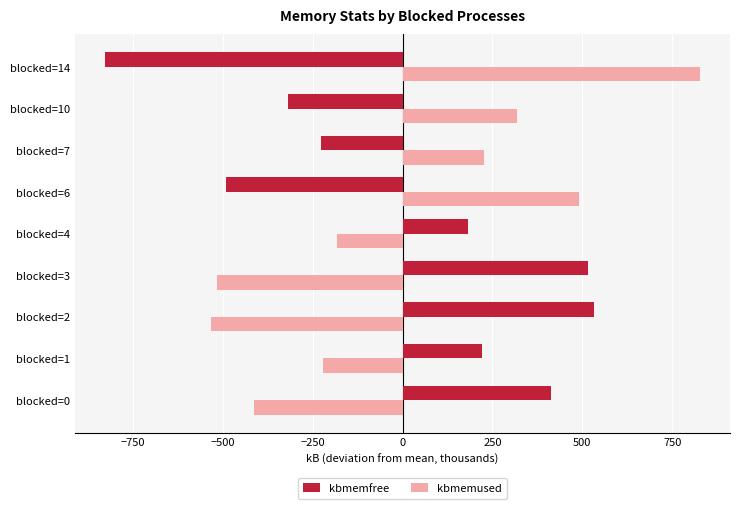

At blocked=3, list the series in order from smallest to largest.

kbmemused, kbmemfree